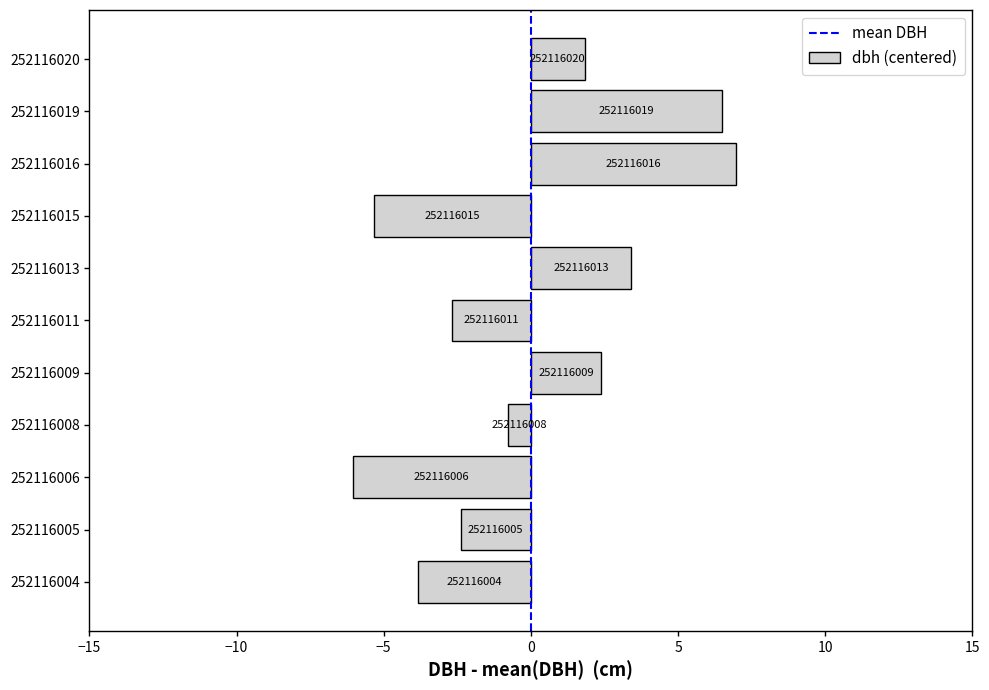

Between 252116005 and 252116019, which is larger?

252116019